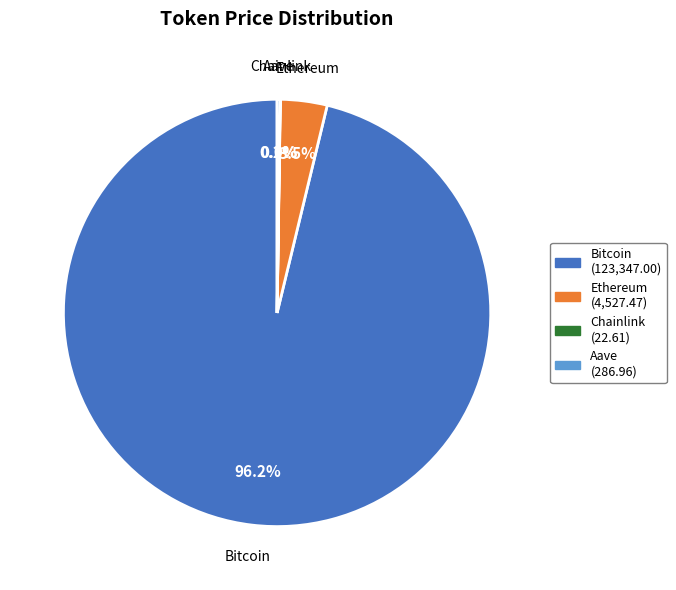

Which has a higher value, Bitcoin or Ethereum?

Bitcoin